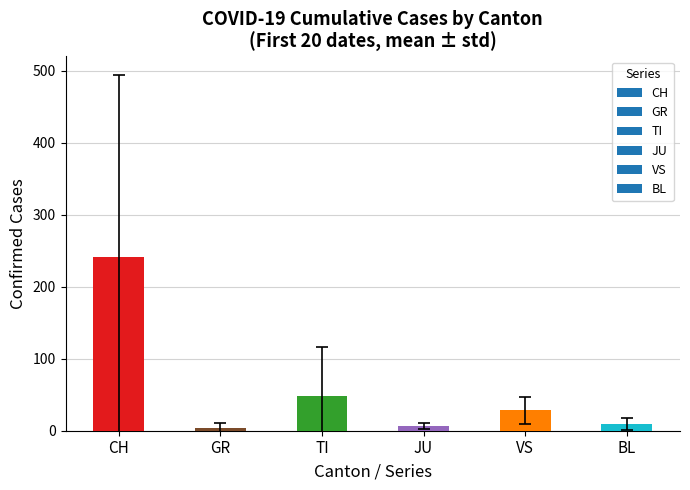

Which has a higher value, BL or VS?

VS